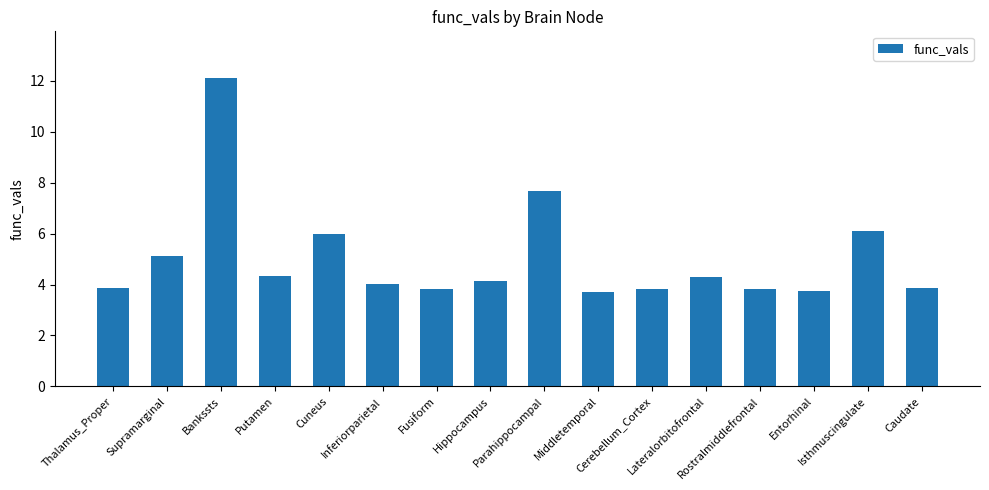

True or false: the data shows 7.7 at Parahippocampal.

True